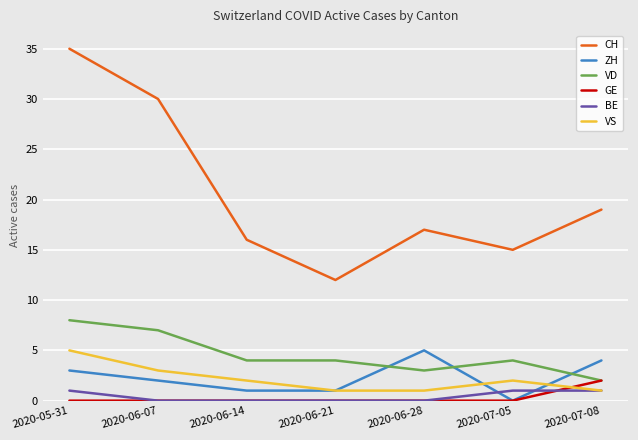

At which category is the sum across all series the highest?

2020-05-31